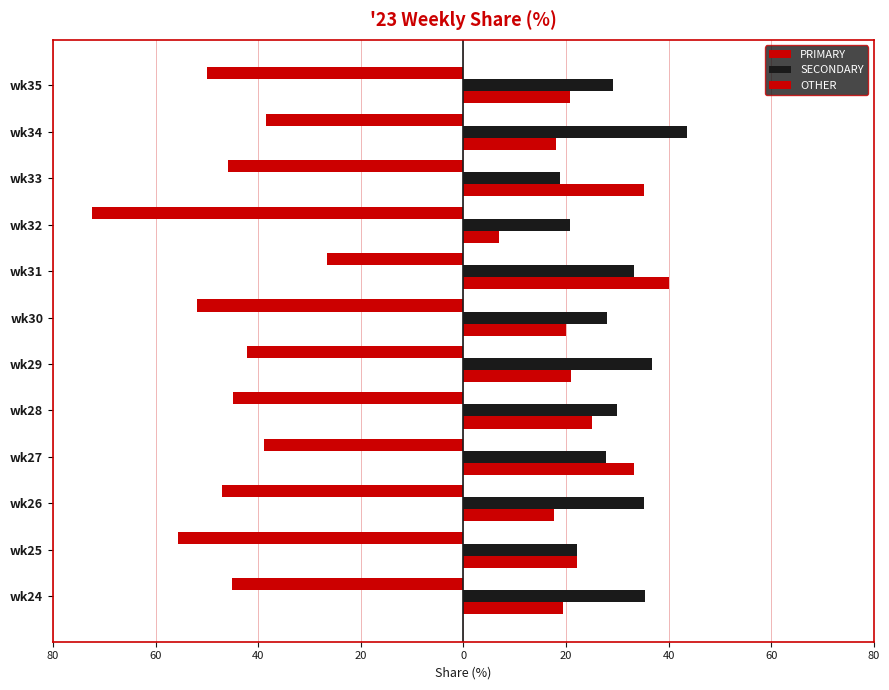

Which series has the largest total across all categories?

SECONDARY